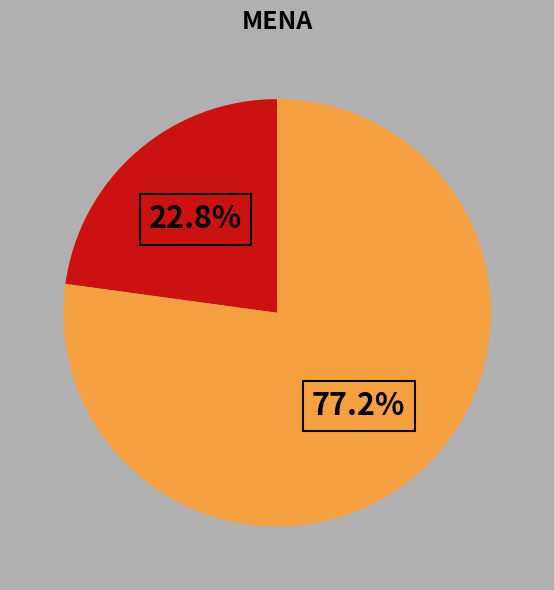

Is there a majority slice in this chart?

Yes